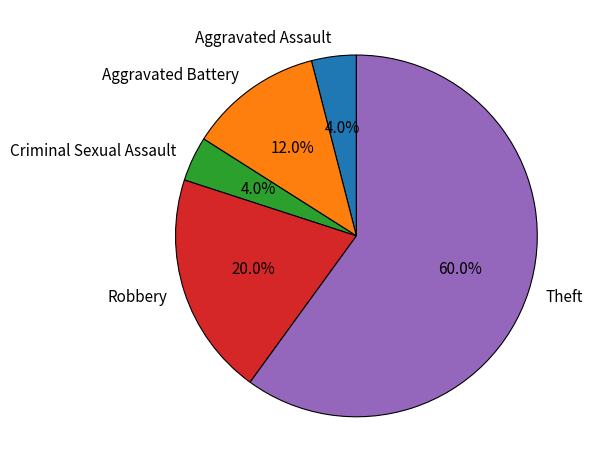

To the nearest percent, what is the difference between the largest and smallest slice percentages?

56%